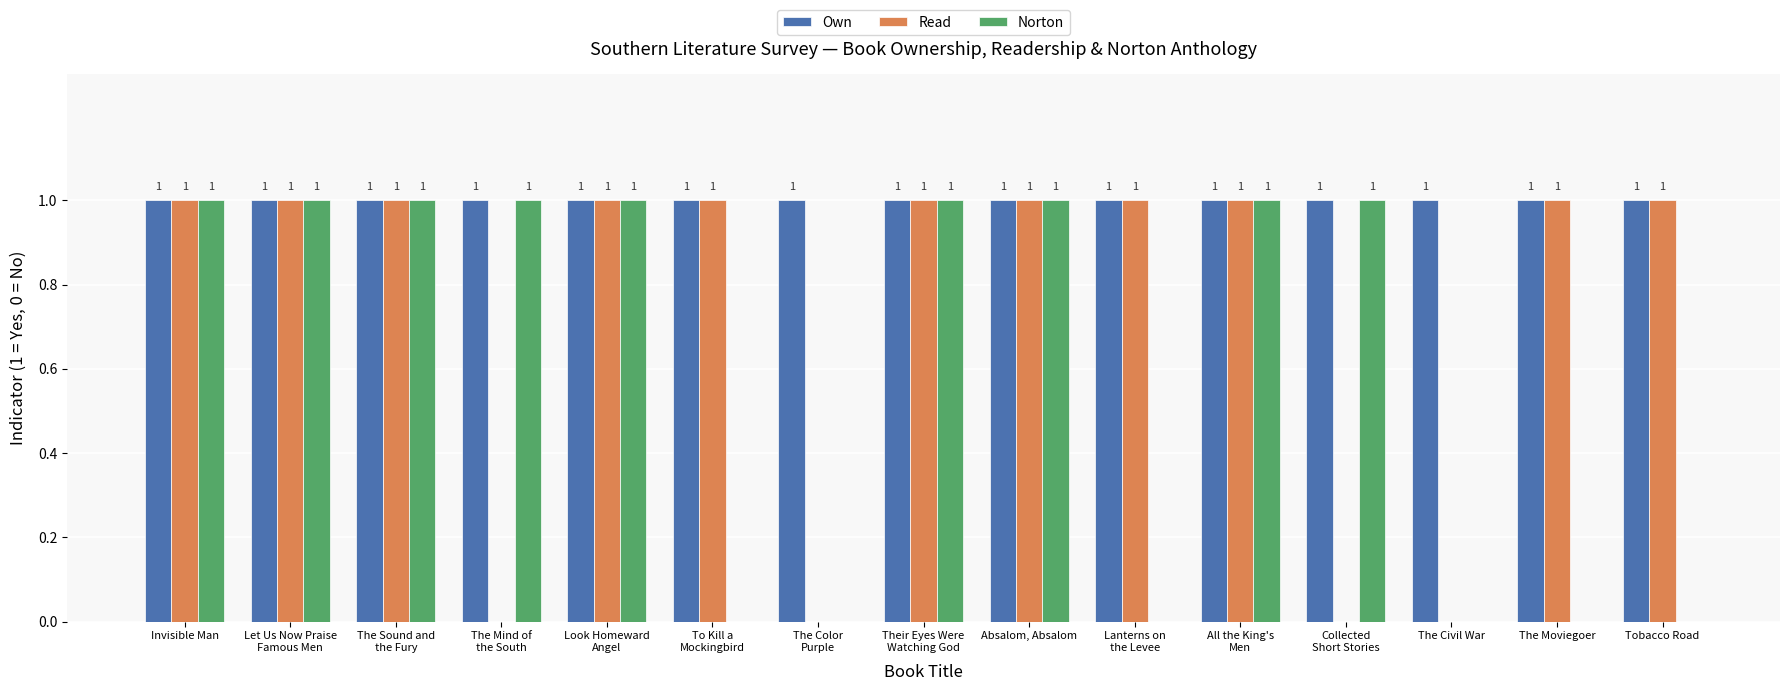

Which series has the largest total across all categories?

Own